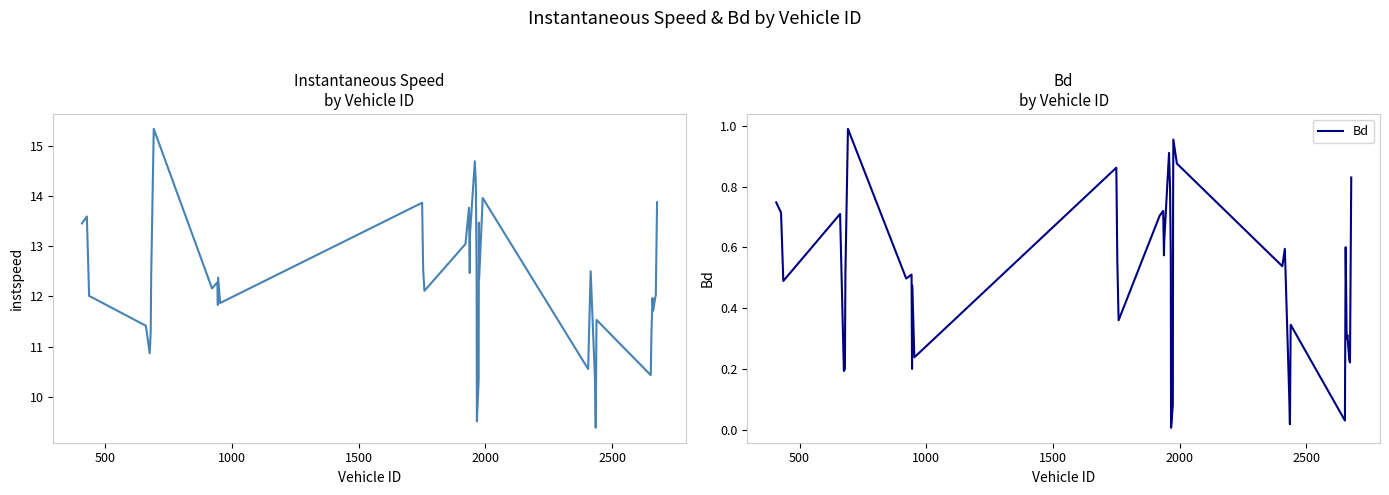

True or false: Bd and instspeed cross at least once.

False